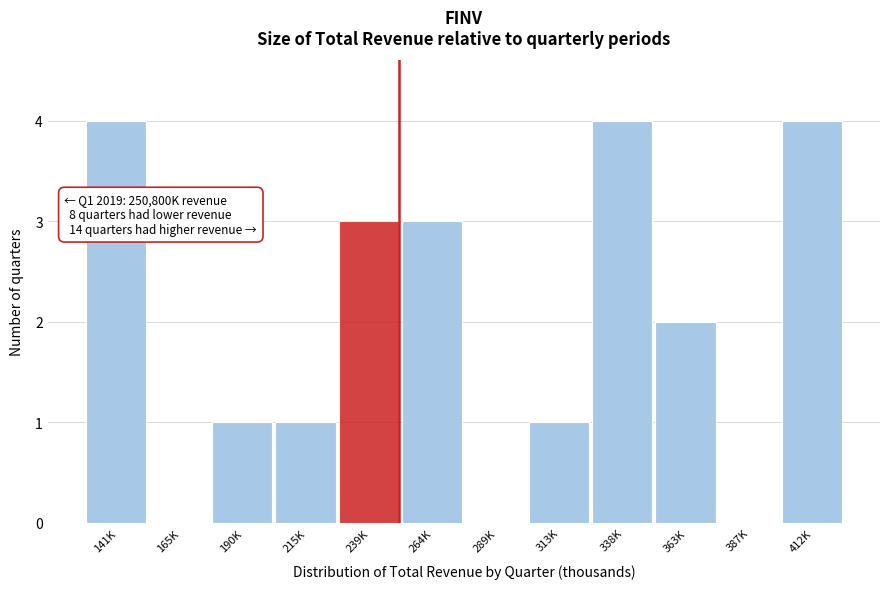

Reading left to right, what are all the values shown in this chart?

141K=4	165K=0	190K=1	215K=1	239K=3	264K=3	289K=0	313K=1	338K=4	363K=2	387K=0	412K=4